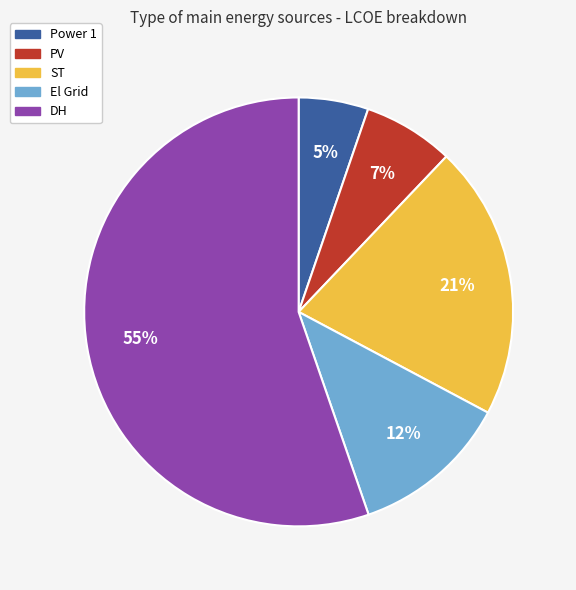

Rank the categories by value from highest to lowest.

DH, ST, El Grid, PV, Power 1